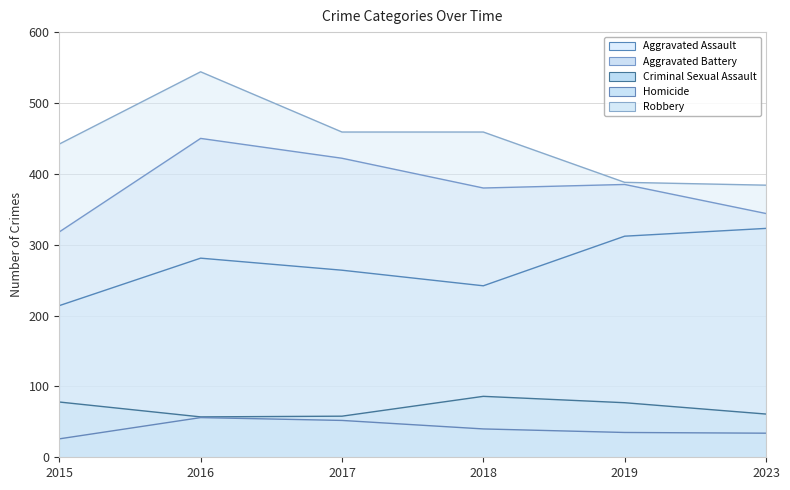

Which category has the highest value in the Criminal Sexual Assault series?

2018